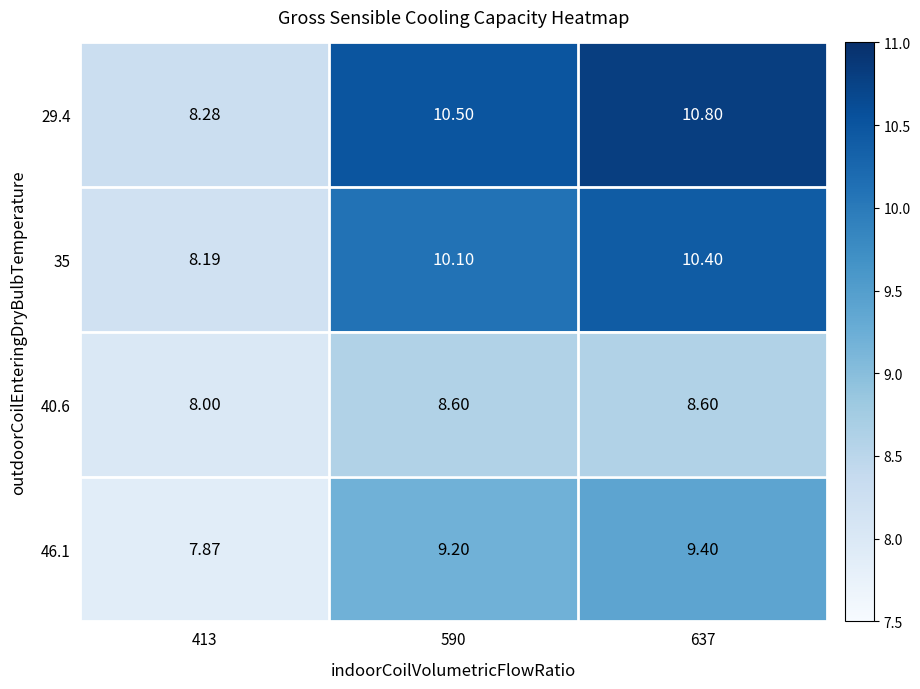

How many data points does each series have?

3